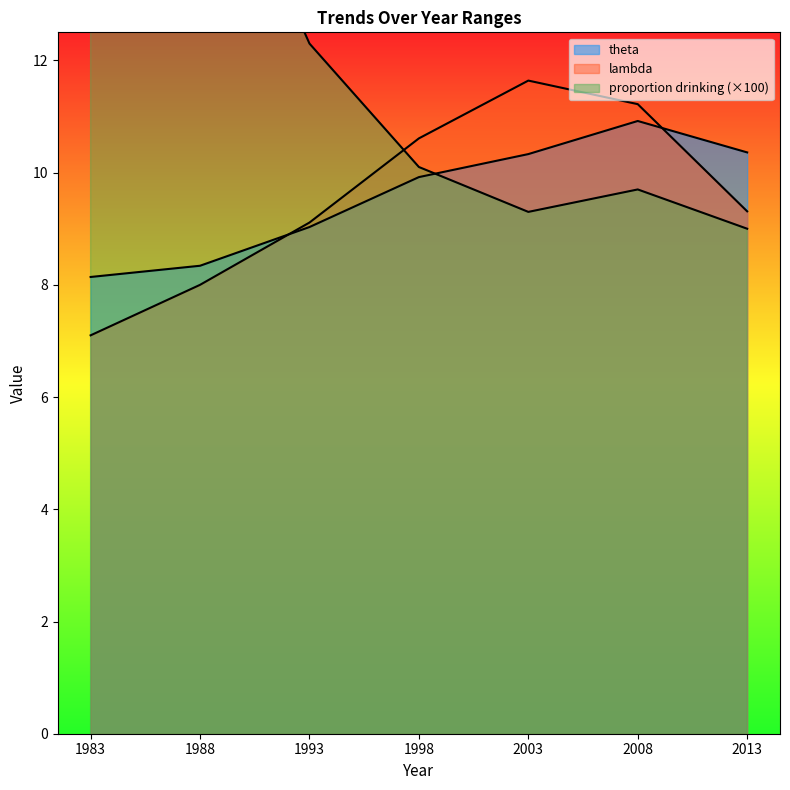

What is the total value across all series at 2008?

31.8